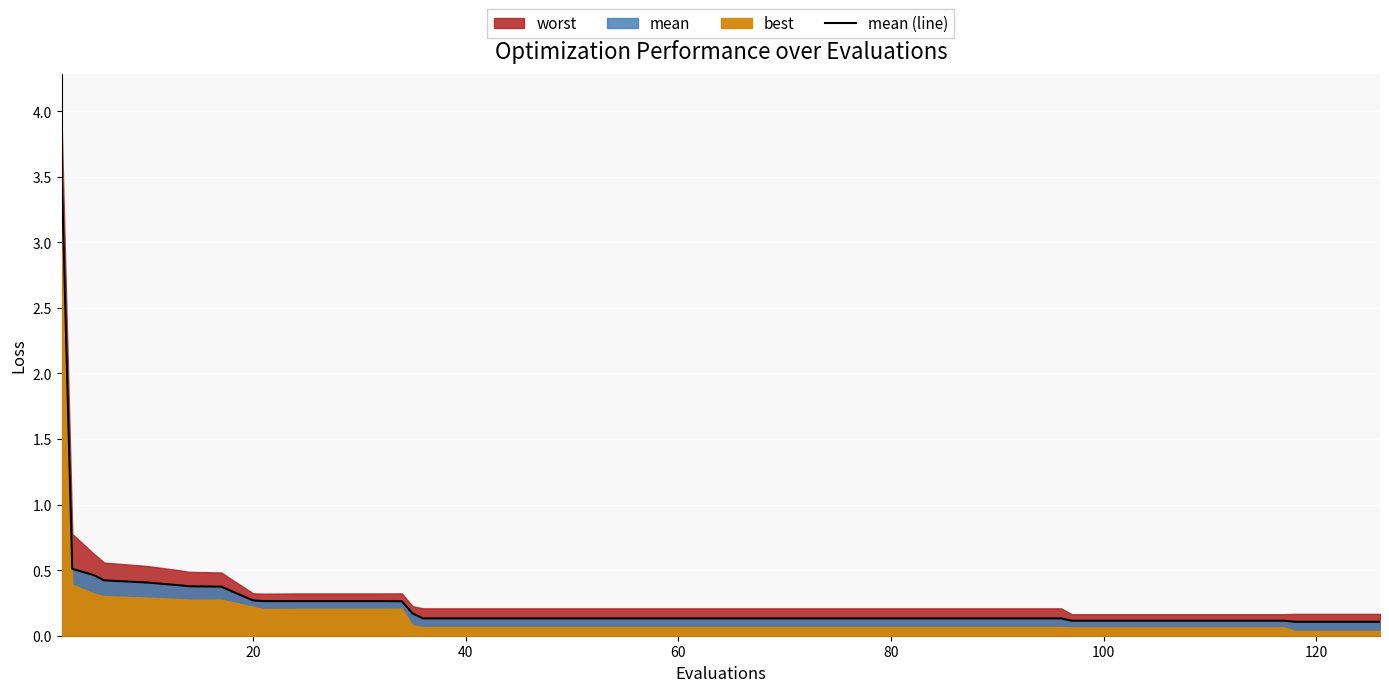

What is the value of the 1st point from the left?

3.5